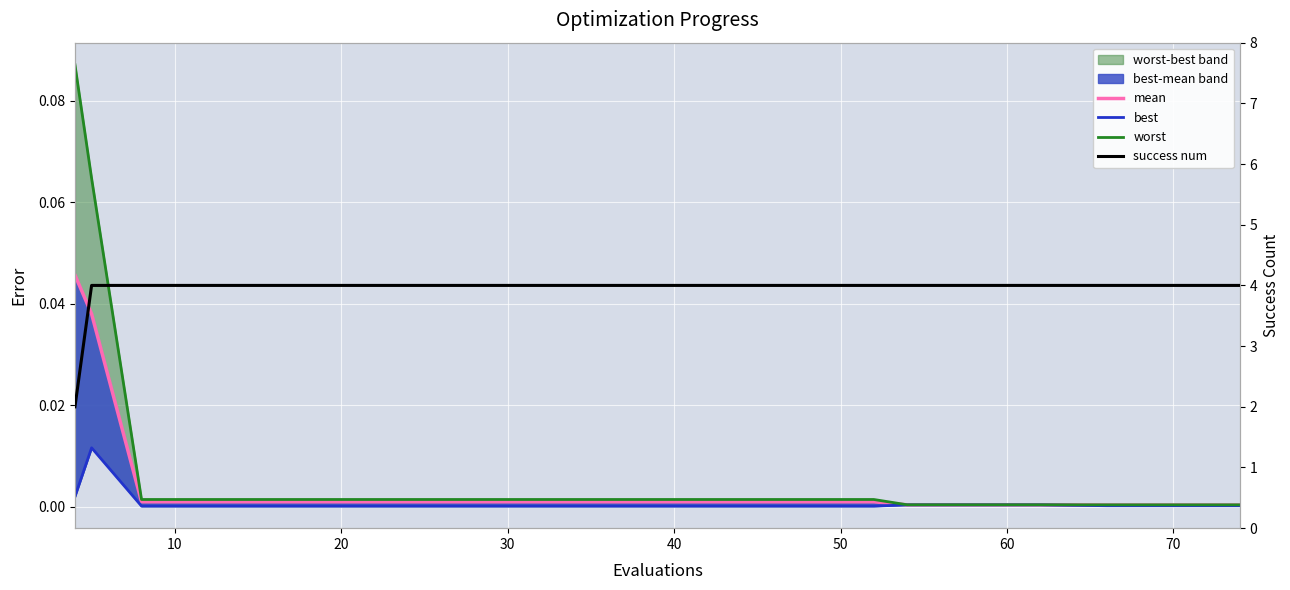

What is the value of the worst point at the 1st from the left?

0.1